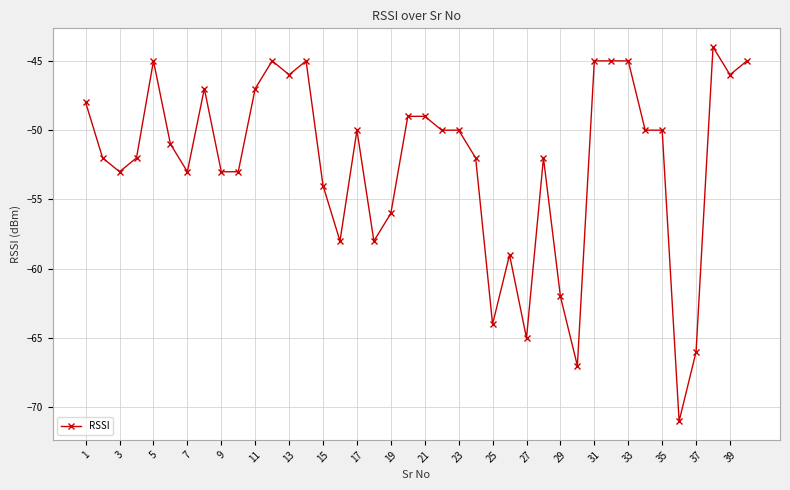

What is the average value?

-52